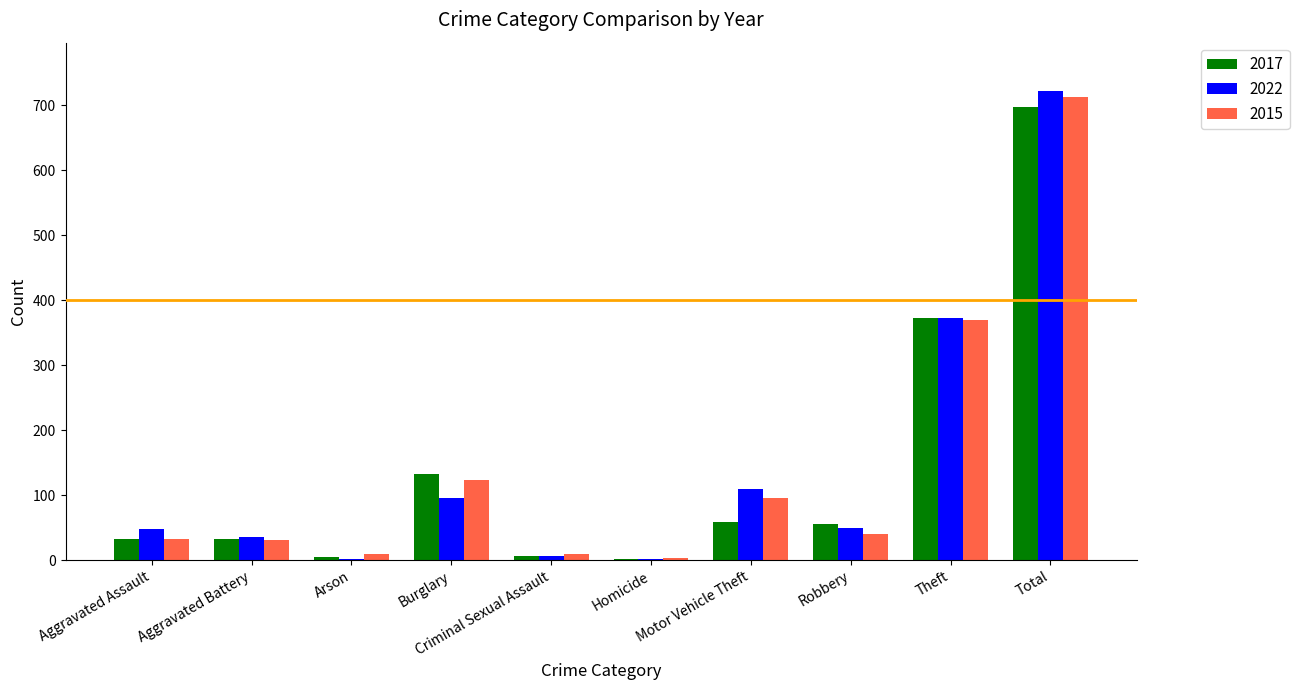

Where is 2022 nearest to the value 362?

Theft